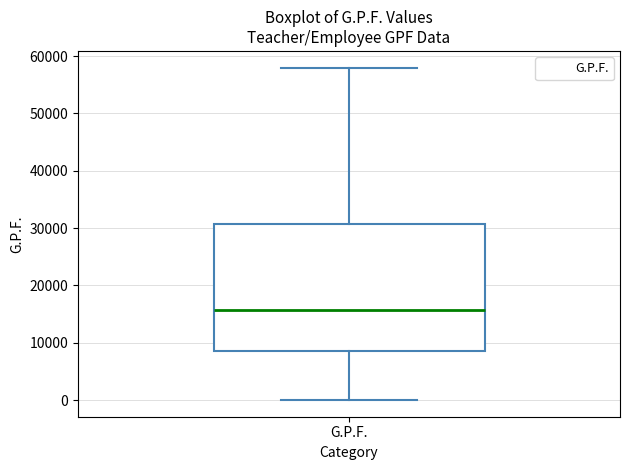

Where is the lower edge of the box for G.P.F. on the y-axis? The values are not printed on the chart, so give them approximately, as read against the axis.

9000